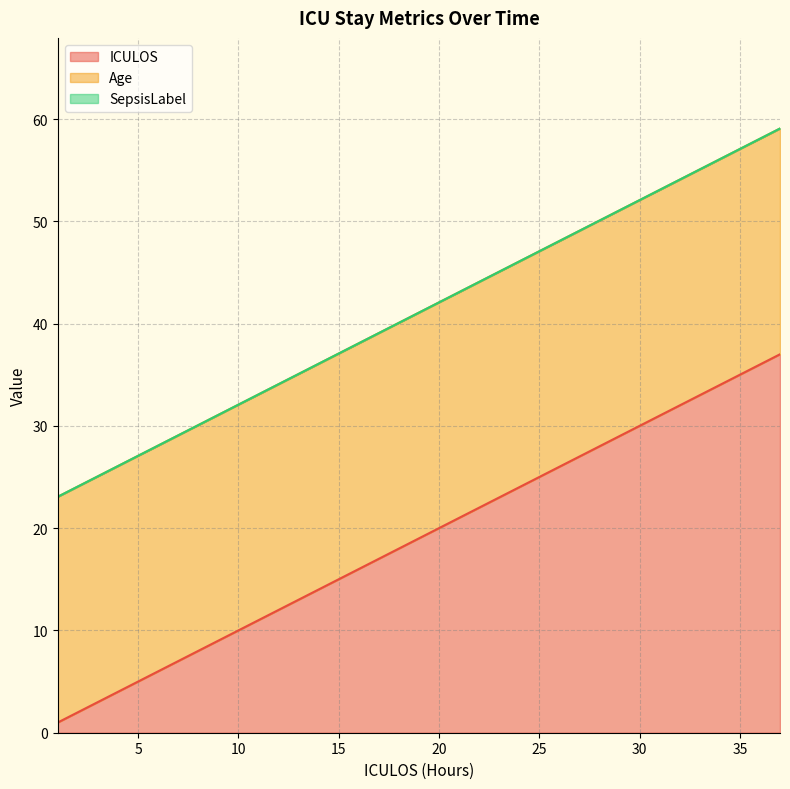

At which category is the sum across all series the highest?

37